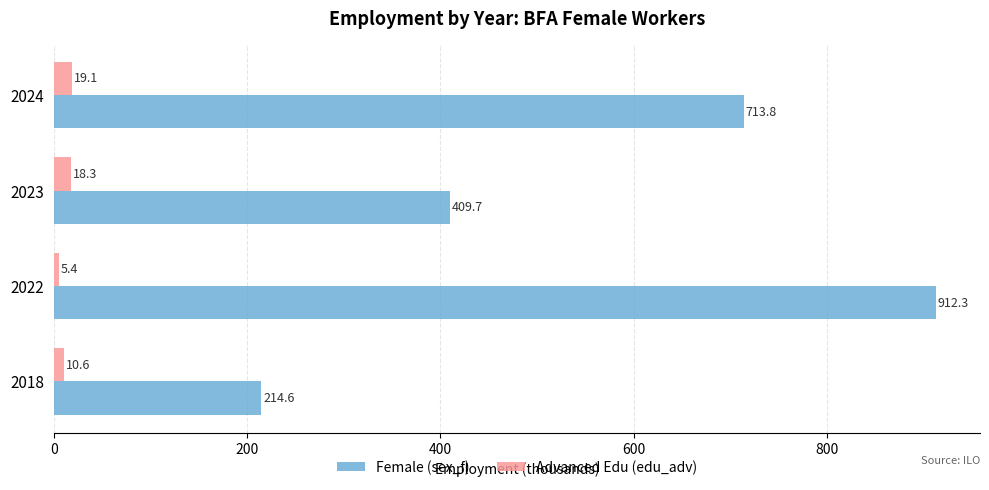

The Advanced Edu (edu_adv) series shows 10.6 at 2018. True or false?

True